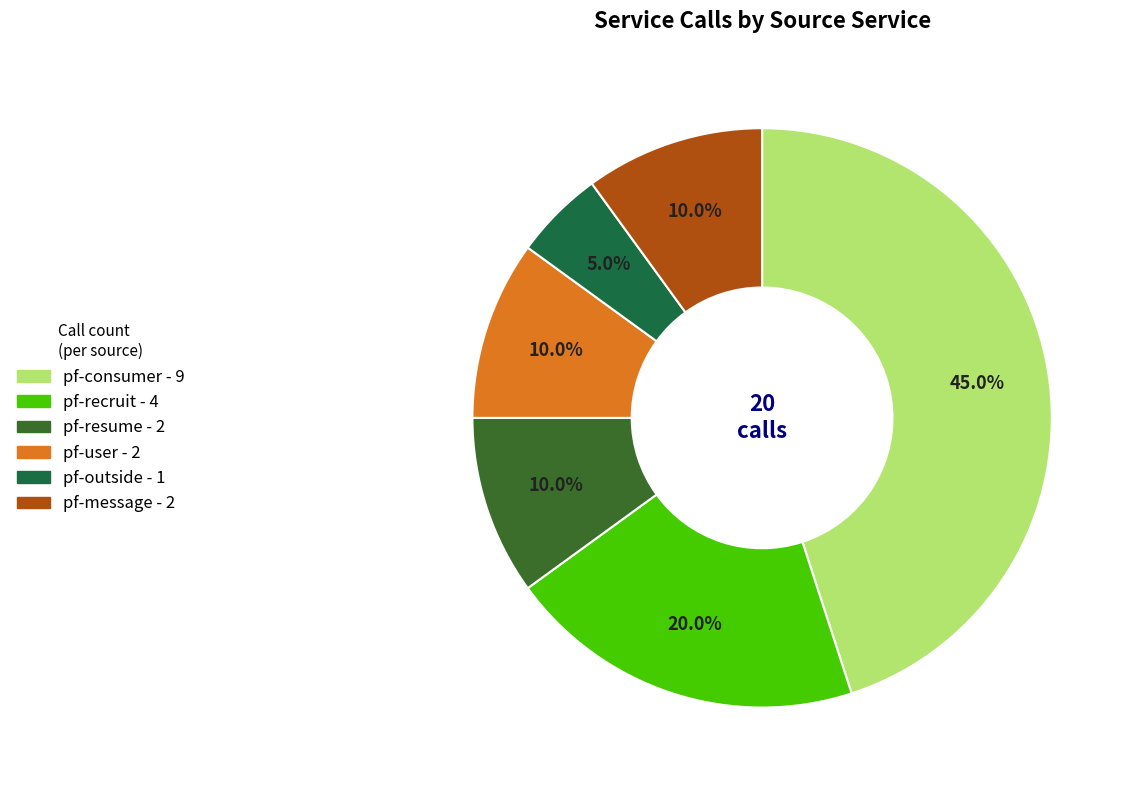

What is the total percentage of pf-user and pf-message?

20.0%